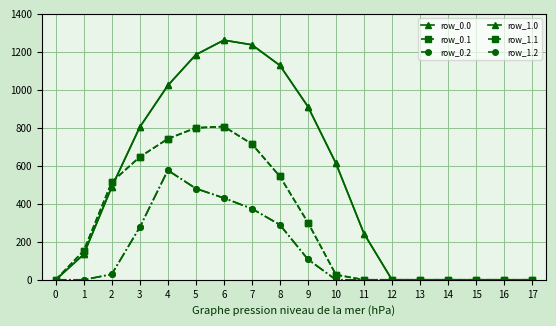

Reading left to right, transcribe all the data shown in this chart.

row_0.0: 0=0.0	1=134.3	2=489.3	3=804.0	4=1023.2	5=1185.2	6=1261.6	7=1237.4	8=1128.6	9=911.8	10=613.0	11=243.5	12=0.0	13=0.0	14=0.0	15=0.0	16=0.0	17=0.0
row_0.1: 0=0.0	1=153.2	2=514.8	3=646.9	4=742.1	5=800.2	6=806.9	7=715.3	8=544.1	9=301.4	10=26.8	11=0.0	12=0.0	13=0.0	14=0.0	15=0.0	16=0.0	17=0.0
row_0.2: 0=0.0	1=0.0	2=29.3	3=276.9	4=576.6	5=480.7	6=430.5	7=374.4	8=289.5	9=107.8	10=0.0	11=0.0	12=0.0	13=0.0	14=0.0	15=0.0	16=0.0	17=0.0
row_1.0: 0=0.0	1=134.3	2=489.3	3=804.0	4=1023.2	5=1185.2	6=1261.6	7=1237.4	8=1128.6	9=911.8	10=613.0	11=243.5	12=0.0	13=0.0	14=0.0	15=0.0	16=0.0	17=0.0
row_1.1: 0=0.0	1=153.2	2=514.8	3=646.9	4=742.1	5=800.2	6=806.9	7=715.3	8=544.1	9=301.4	10=26.8	11=0.0	12=0.0	13=0.0	14=0.0	15=0.0	16=0.0	17=0.0
row_1.2: 0=0.0	1=0.0	2=29.3	3=276.9	4=576.6	5=480.7	6=430.5	7=374.4	8=289.5	9=107.8	10=0.0	11=0.0	12=0.0	13=0.0	14=0.0	15=0.0	16=0.0	17=0.0